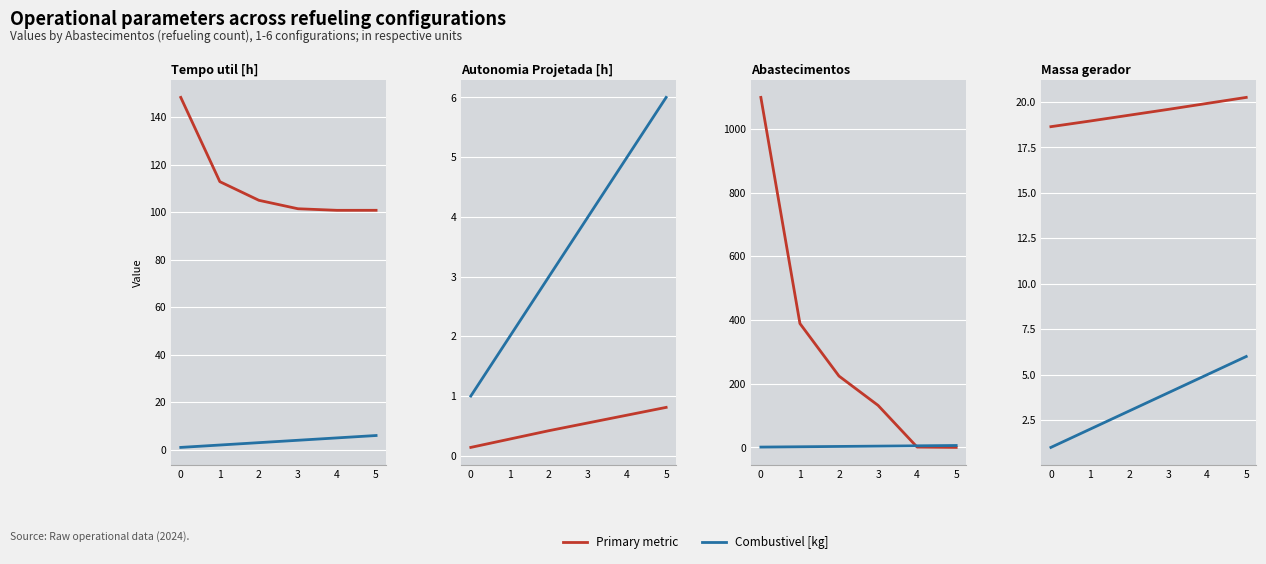

Reading left to right, extract all data points from this chart.

Tempo util [h]: 148.3	112.8	105.0	101.4	100.8	100.8
Combustivel [kg]: 1.0	2.0	3.0	4.0	5.0	6.0
Autonomia Projetada [h]: 0.1	0.3	0.4	0.6	0.7	0.8
Abastecimentos: 1099.0	389.0	224.0	132.0	1.0	0.0
Massa gerador: 18.6	18.9	19.3	19.6	19.9	20.2